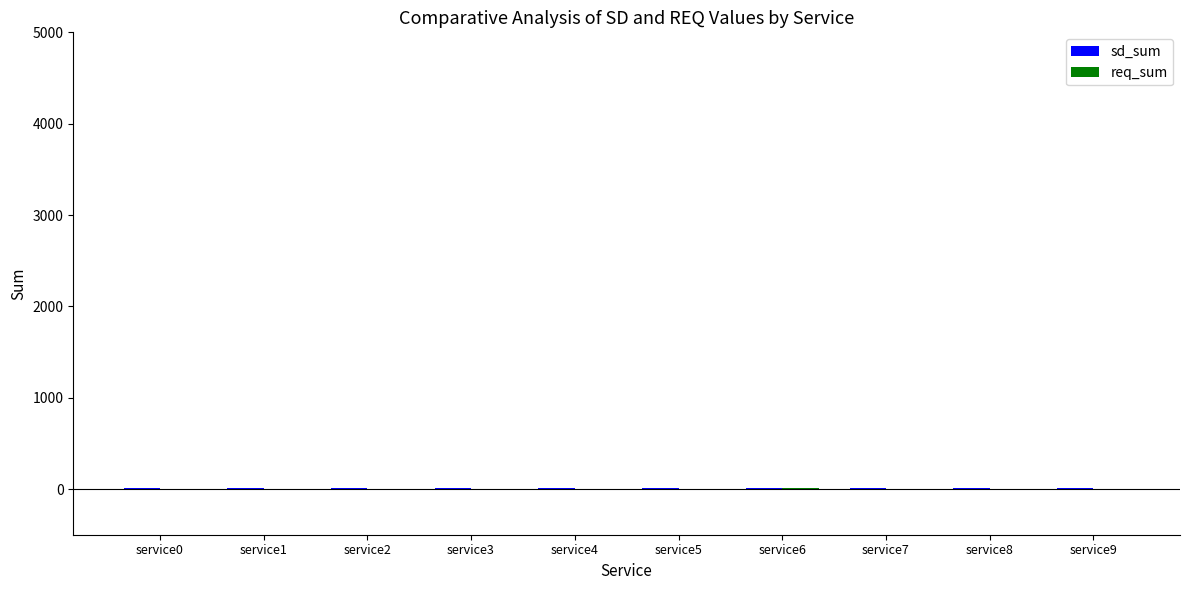

What is the minimum value shown in the chart?

2